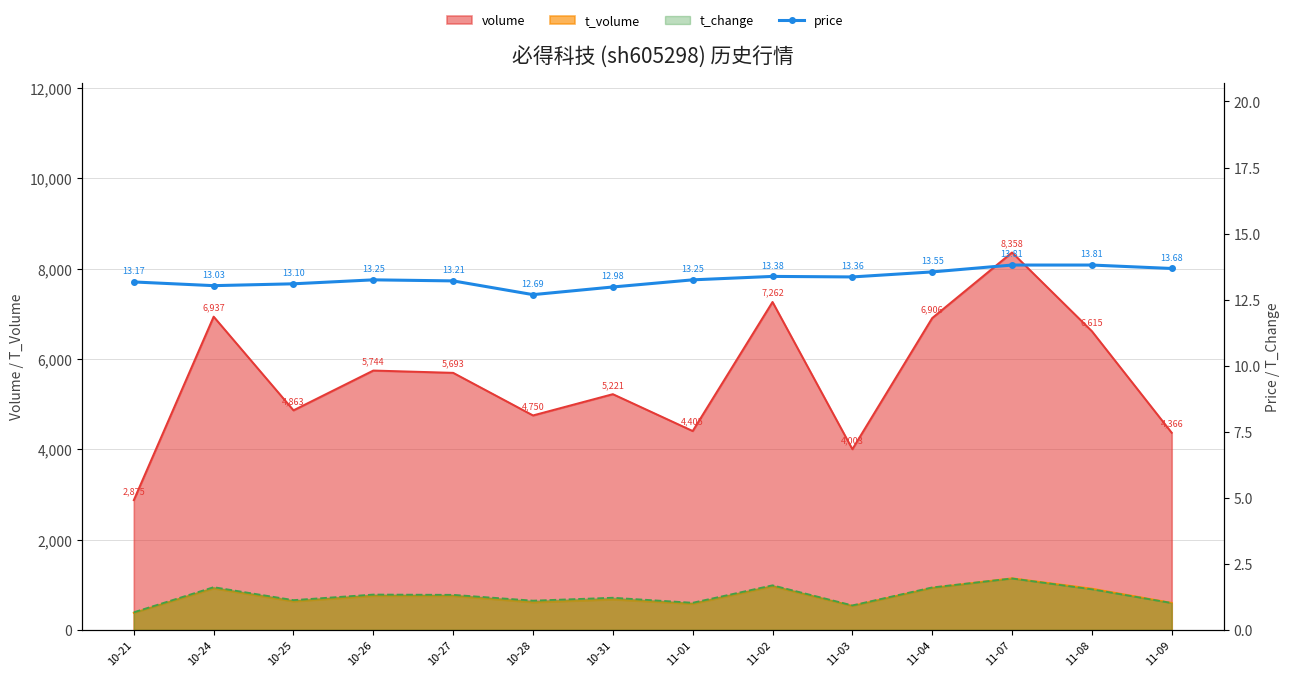

What position from the right is 11-07?

3